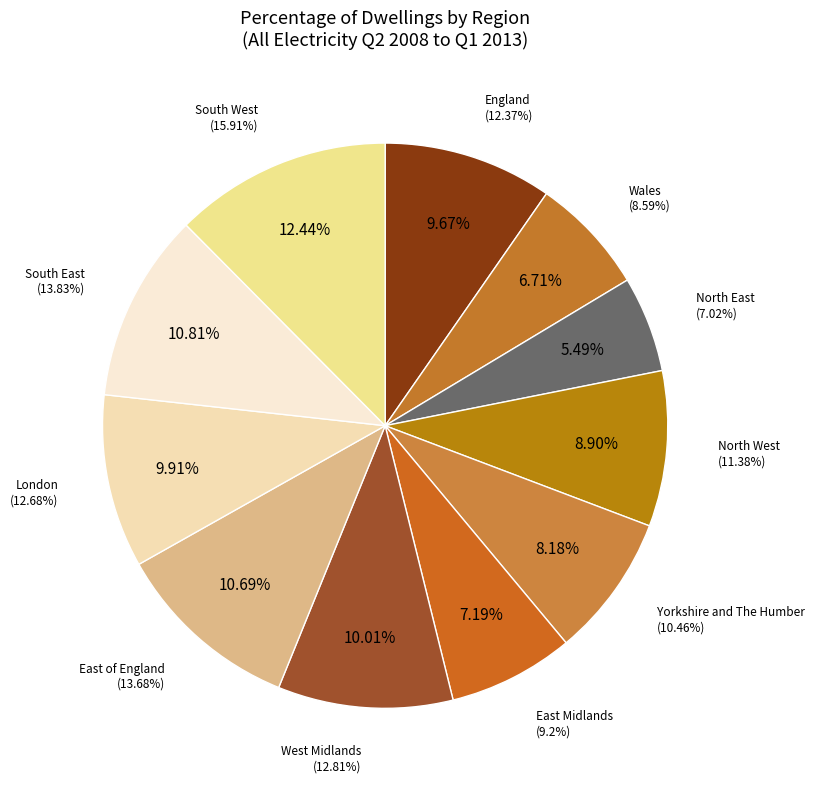

To the nearest percent, what is the difference between the largest and smallest slice percentages?

7%